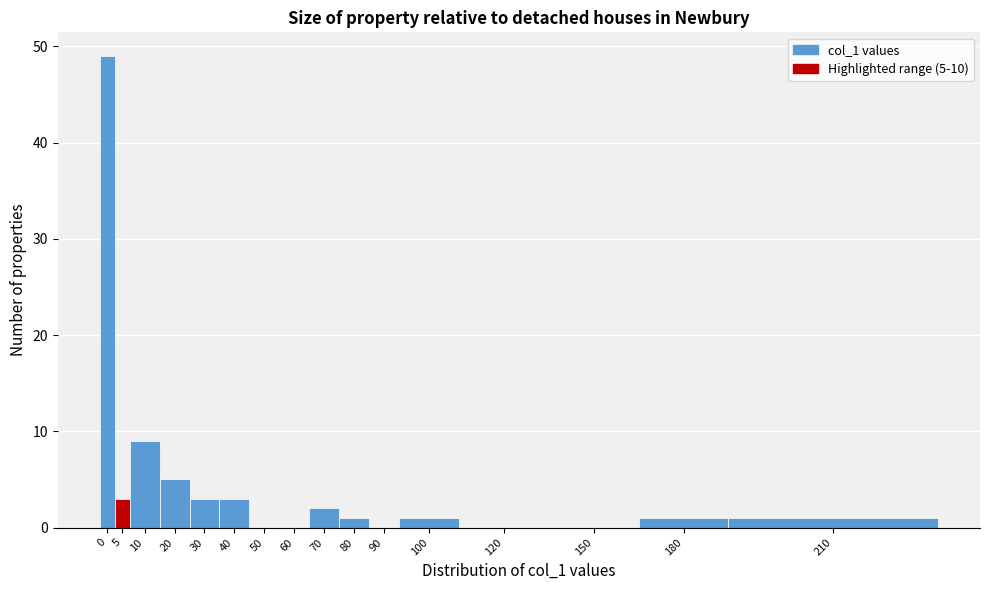

Reading left to right, extract all data points from this chart.

0=49	5=3	10=9	20=5	30=3	40=3	50=0	60=0	70=2	80=1	90=0	100=1	120=0	150=0	180=1	210=1